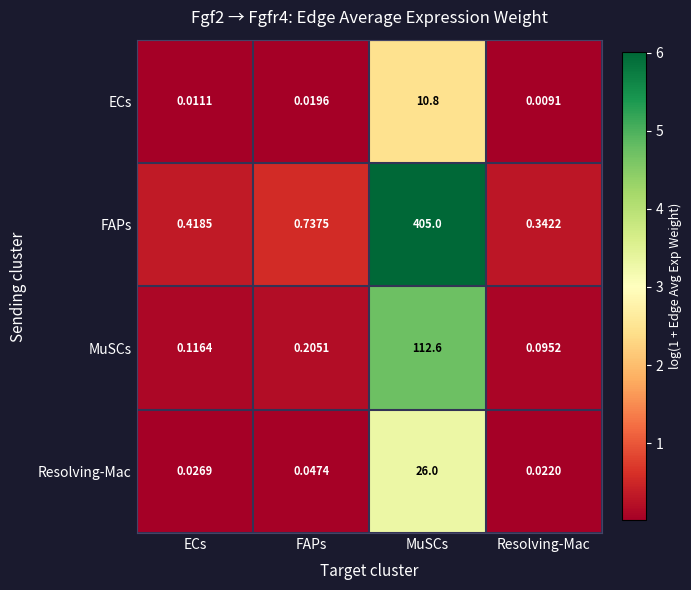

What is the total value across all series at FAPs?

1.0